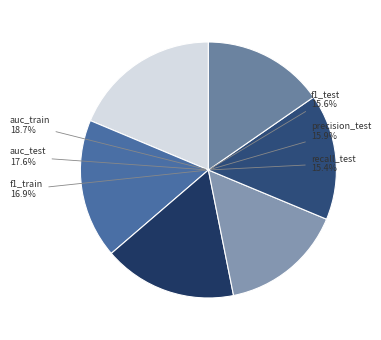

To the nearest percent, what portion does auc_test represent?

18%